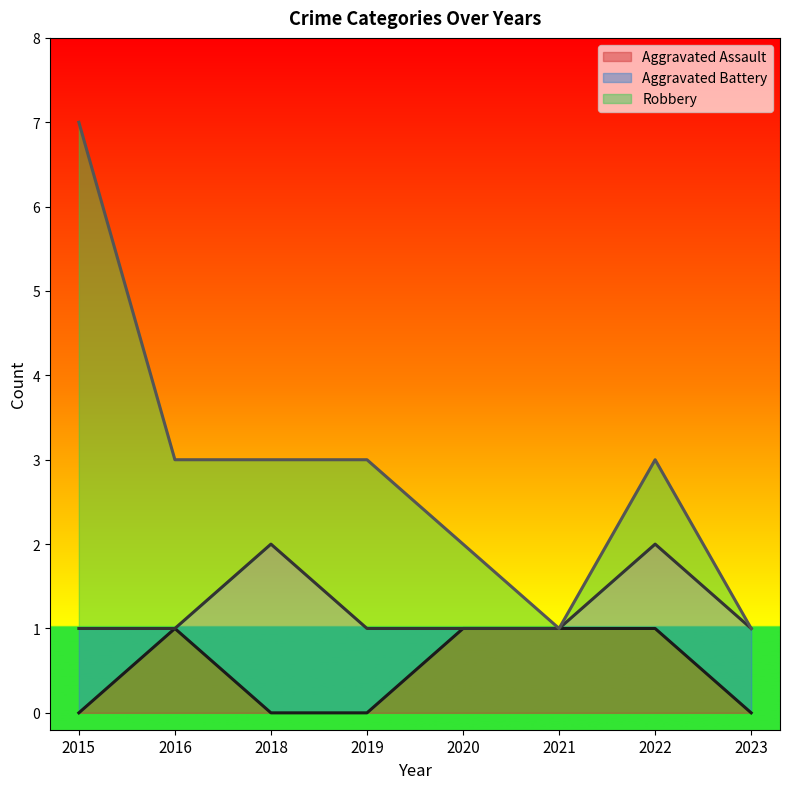

After their last crossing, which series has the higher values: Aggravated Battery or Robbery?

Robbery